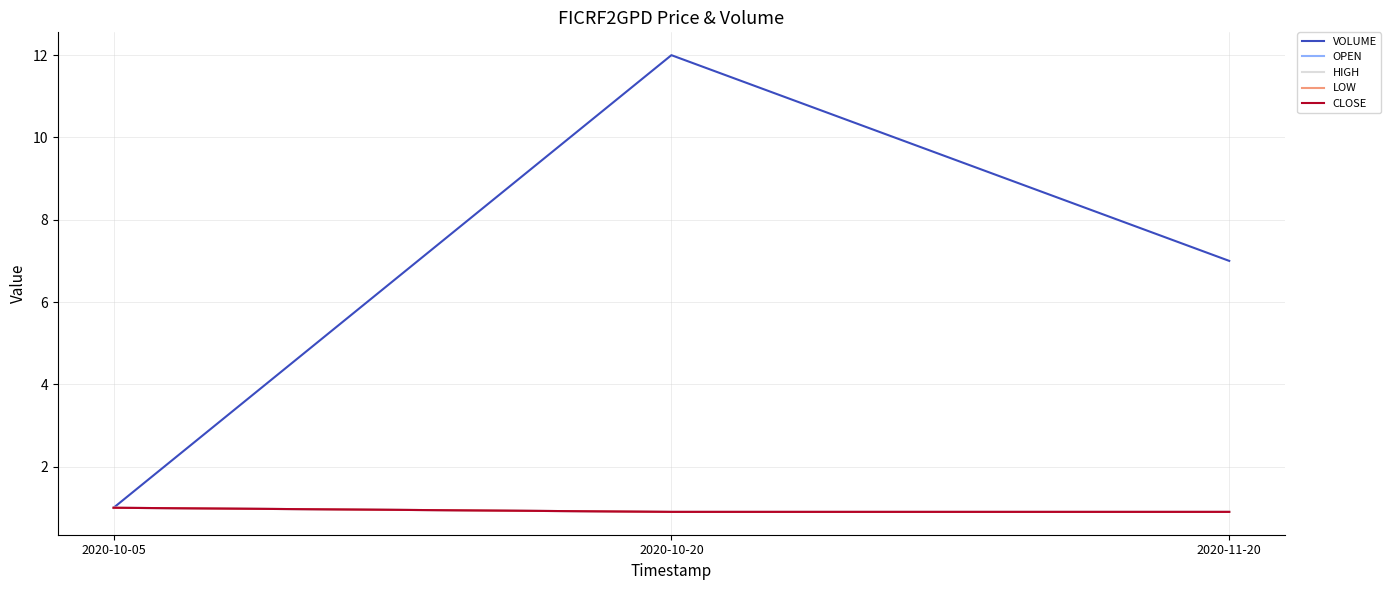

Is this an area chart (filled region under the line)?

No